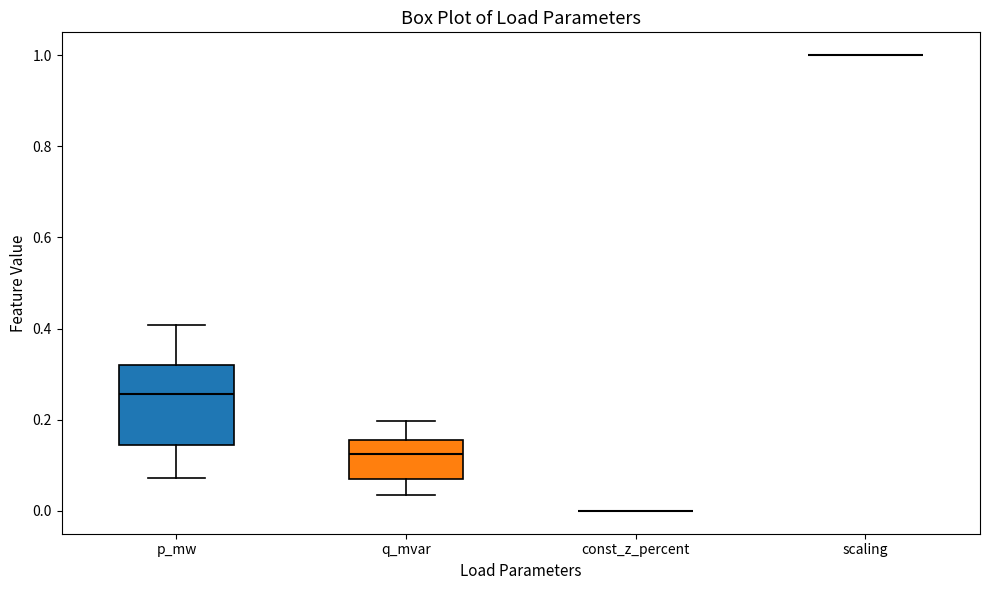

Comparing the boxes themselves (not the whiskers), which one is the tallest?

p_mw